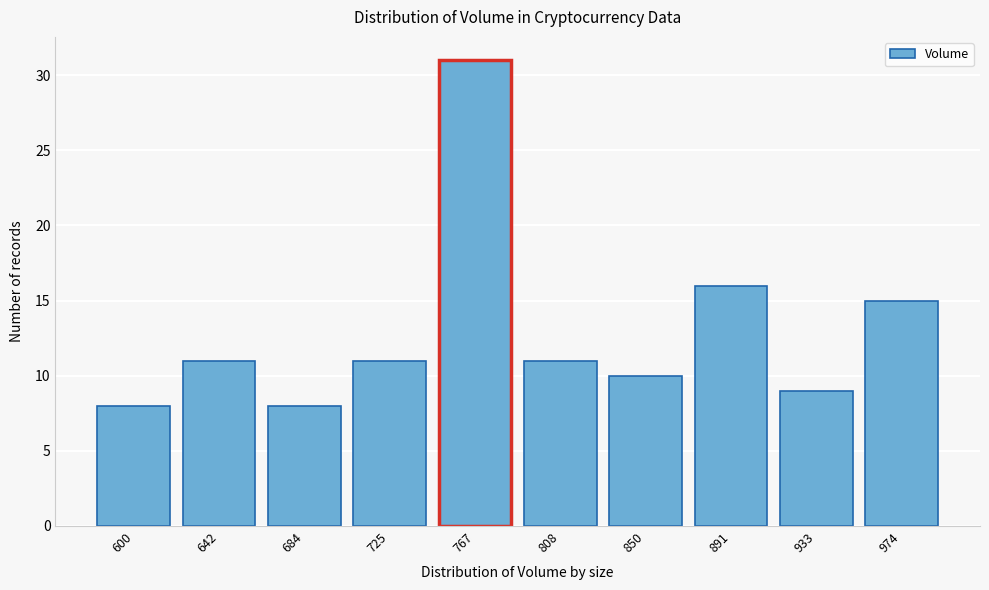

Reading left to right, extract all data points from this chart.

600=8	642=11	684=8	725=11	767=31	808=11	850=10	891=16	933=9	974=15